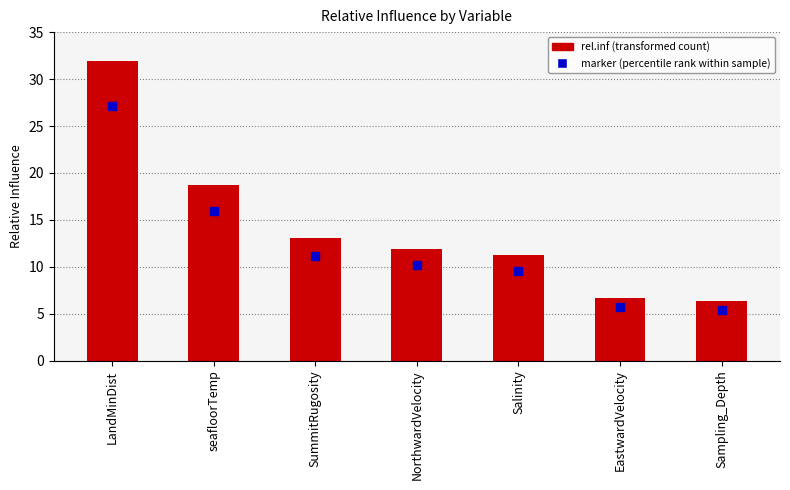

At which label does the data first exceed 11?

LandMinDist